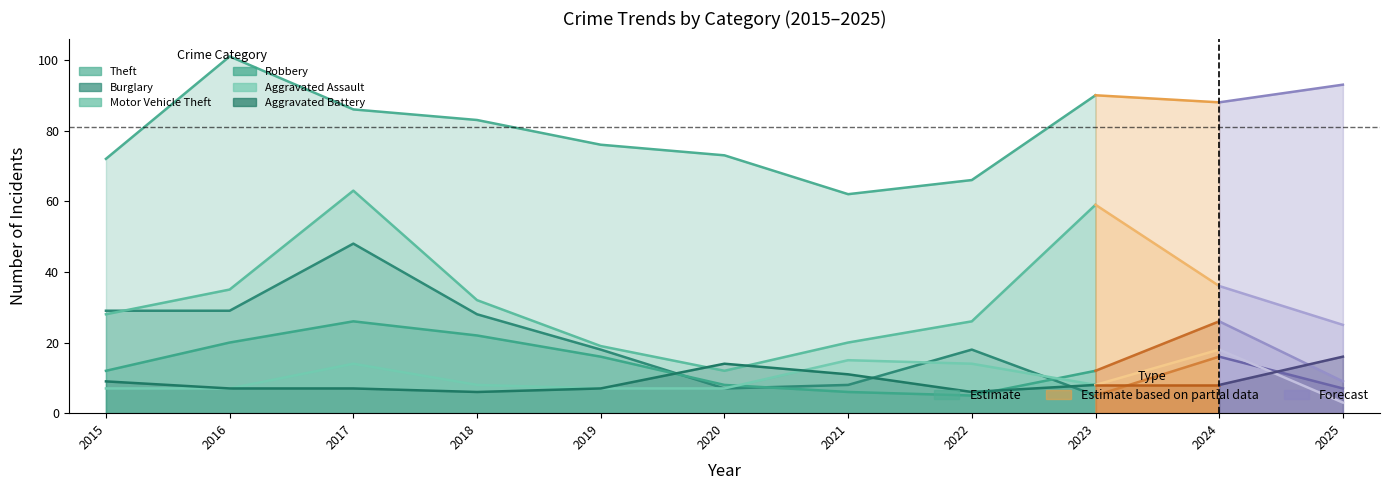

Which series changed the most between 2017 and 2021?

Motor Vehicle Theft